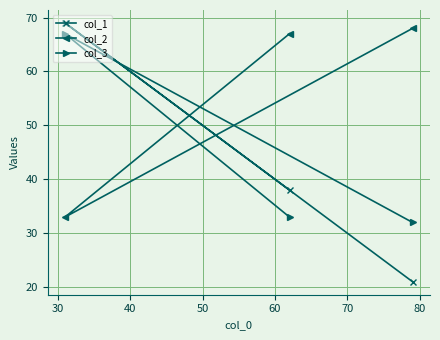

What is the value of the col_2 point at the 1st from the left?

33